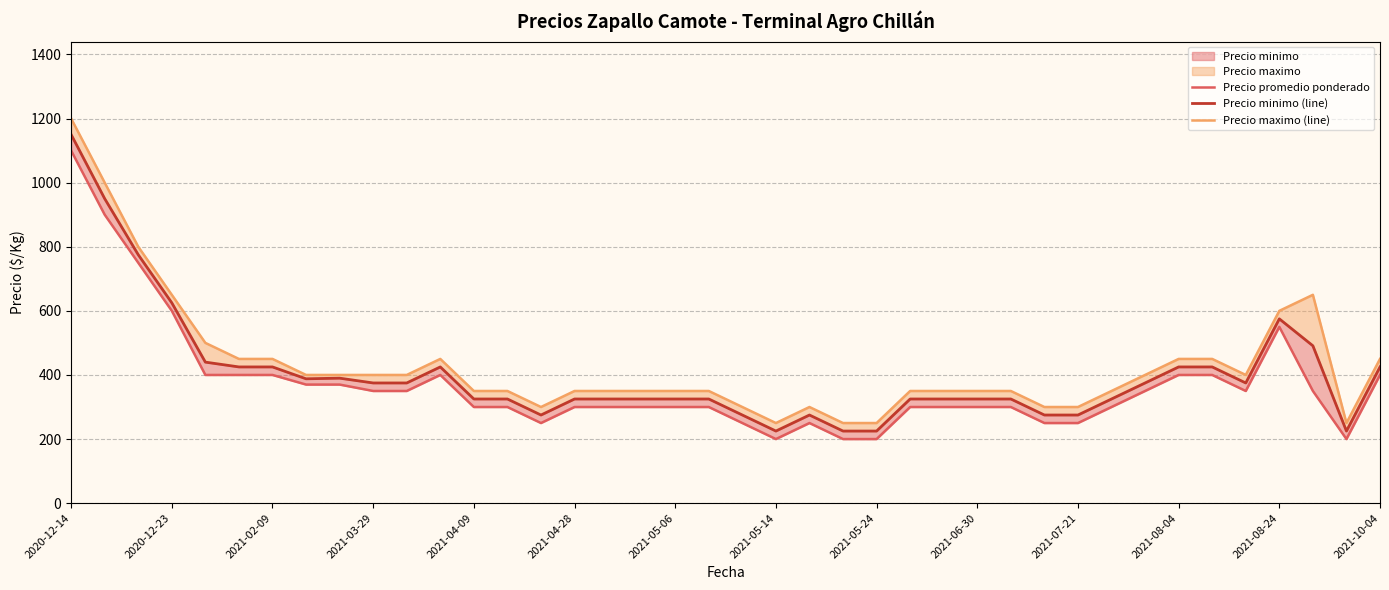

Which series changed the most between 22 and 25?

Precio promedio ponderado